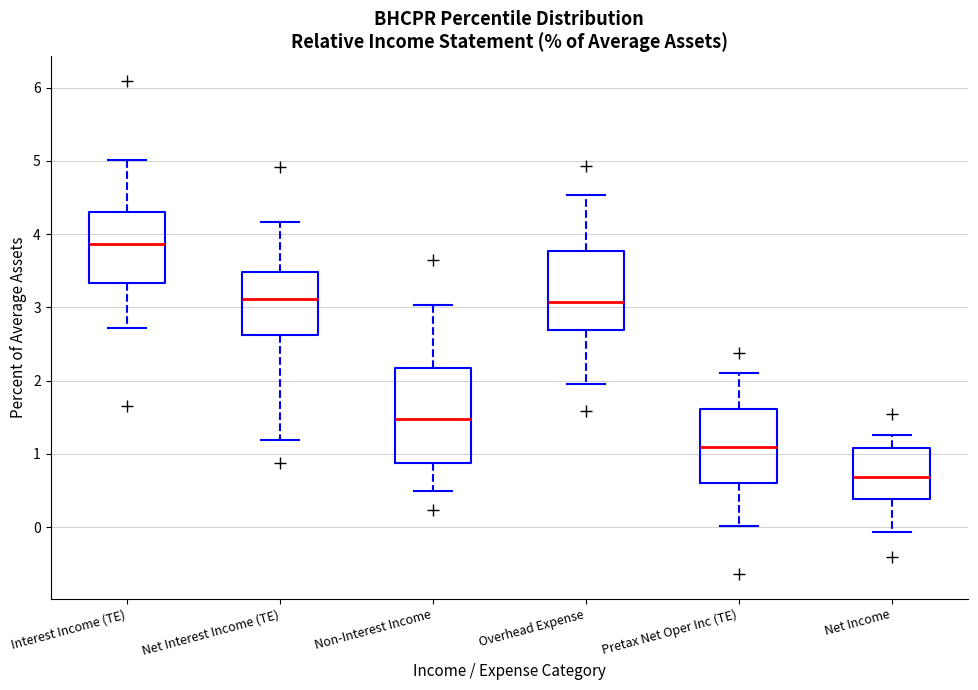

Reading left to right, read every box against the y-axis: the position of its median line, the range the box covers, and the ends of its whiskers. The values are not printed on the chart, so give them approximately, as read against the axis.

Interest Income (TE): median 3.9, box 3.3 to 4.3, whiskers 2.7 to 5.0
Net Interest Income (TE): median 3.1, box 2.6 to 3.5, whiskers 1.2 to 4.2
Non-Interest Income: median 1.5, box 0.9 to 2.2, whiskers 0.5 to 3.0
Overhead Expense: median 3.1, box 2.7 to 3.8, whiskers 2.0 to 4.5
Pretax Net Oper Inc (TE): median 1.1, box 0.6 to 1.6, whiskers 0.0 to 2.1
Net Income: median 0.7, box 0.4 to 1.1, whiskers -0.1 to 1.3